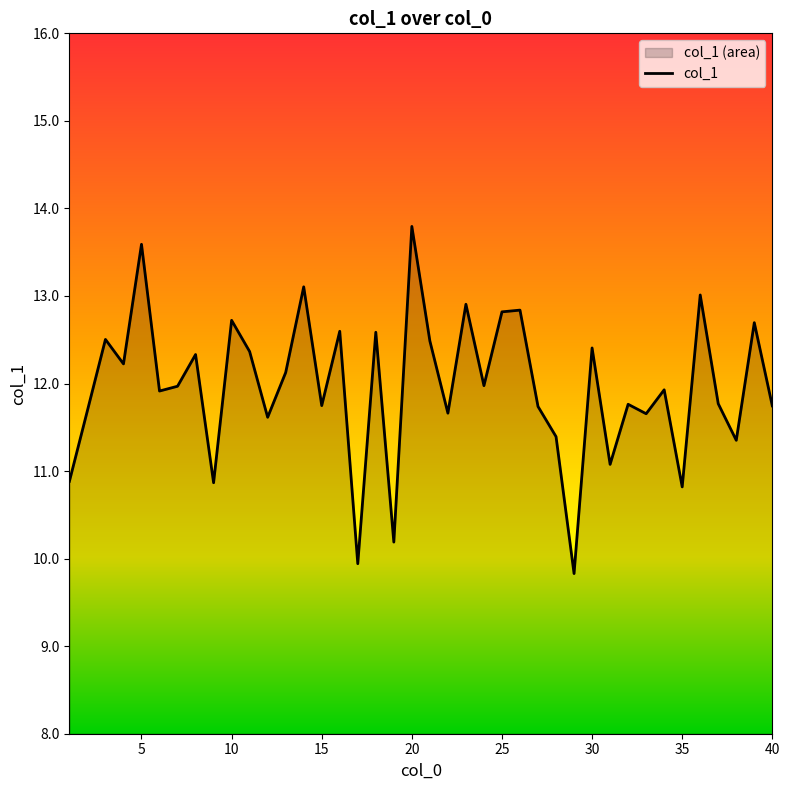

What is the ratio of the value at 2 to the value at 33?

1.0